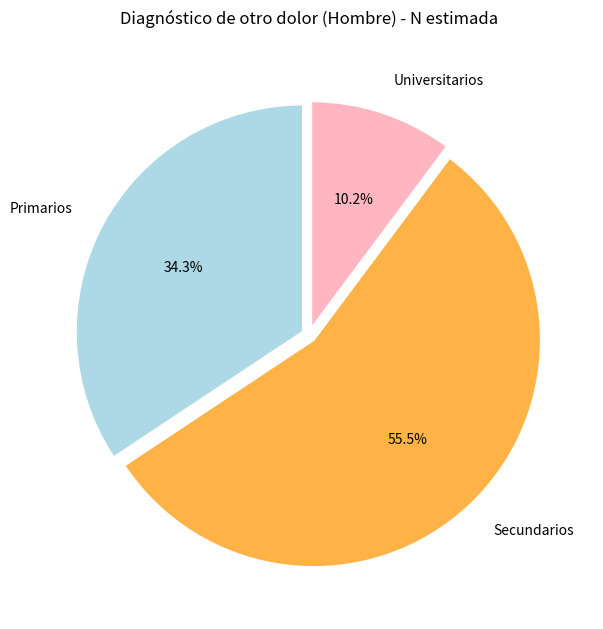

True or false: Universitarios accounts for 10% of the total.

True